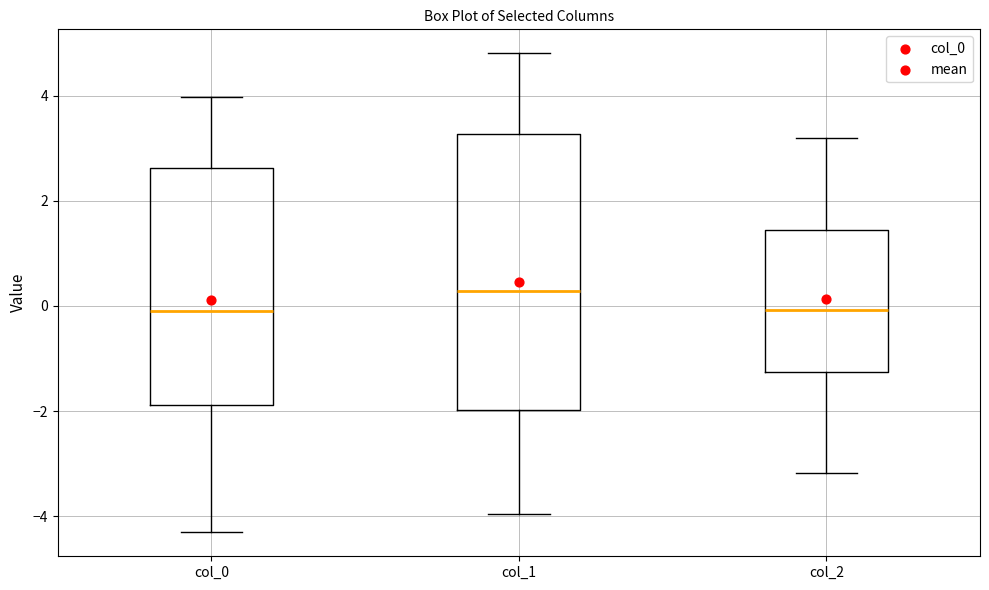

Reading left to right, read every box against the y-axis: the position of its median line, the range the box covers, and the ends of its whiskers. The values are not printed on the chart, so give them approximately, as read against the axis.

col_0: median 0.0, box -1.8 to 2.6, whiskers -4.4 to 4.0
col_1: median 0.2, box -2.0 to 3.2, whiskers -4.0 to 4.8
col_2: median 0.0, box -1.2 to 1.4, whiskers -3.2 to 3.2